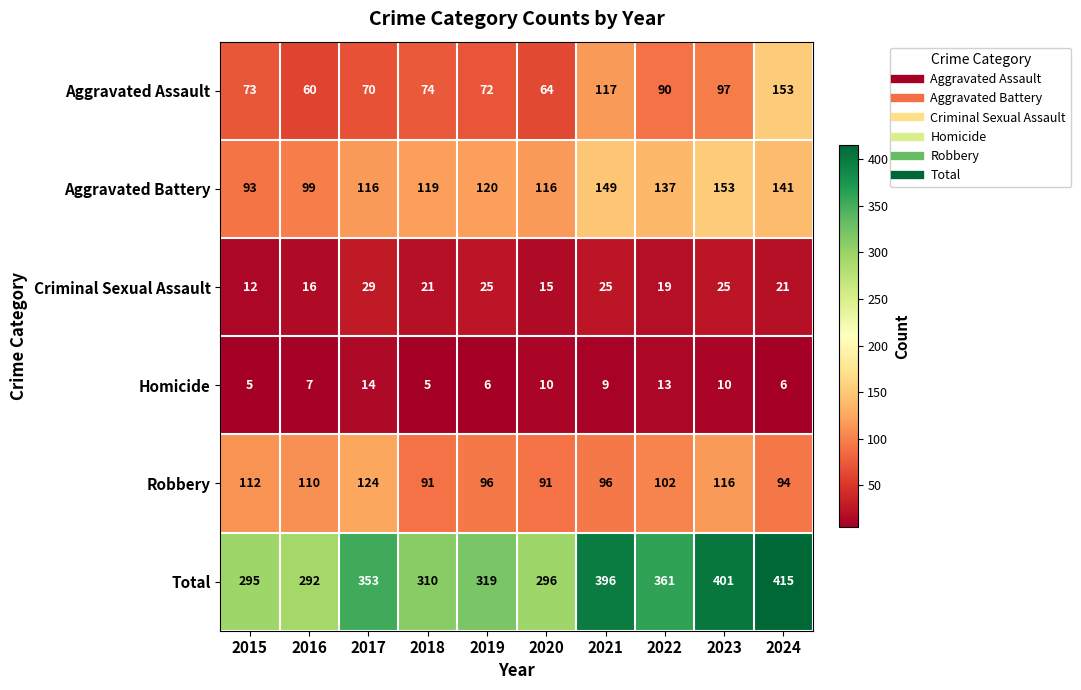

Where is Aggravated Assault nearest to the value 106?

2023